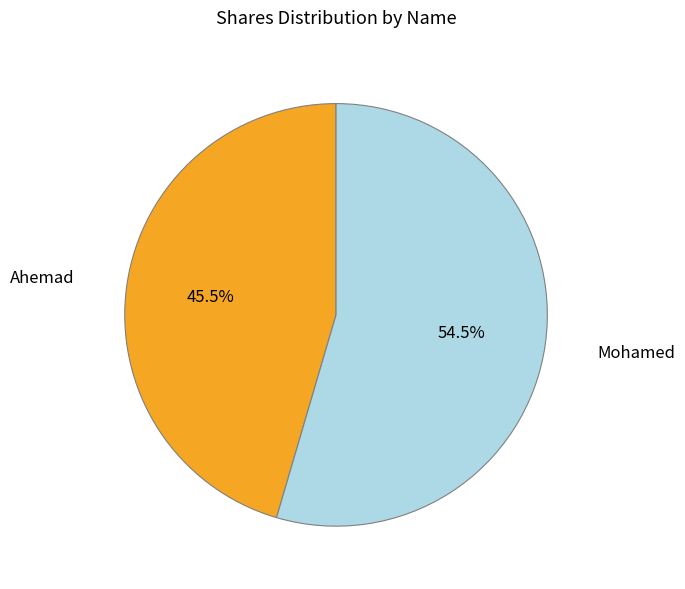

How many segments does this pie chart have?

2